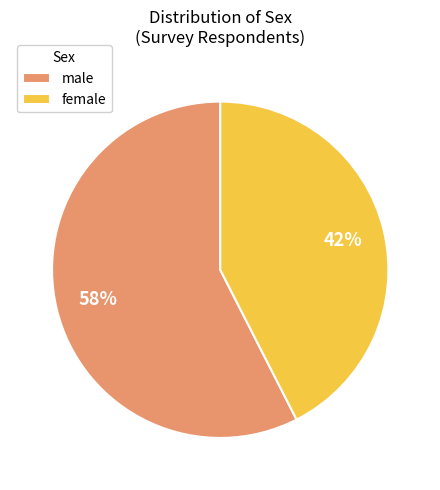

The male slice represents 67% of the pie. True or false?

False